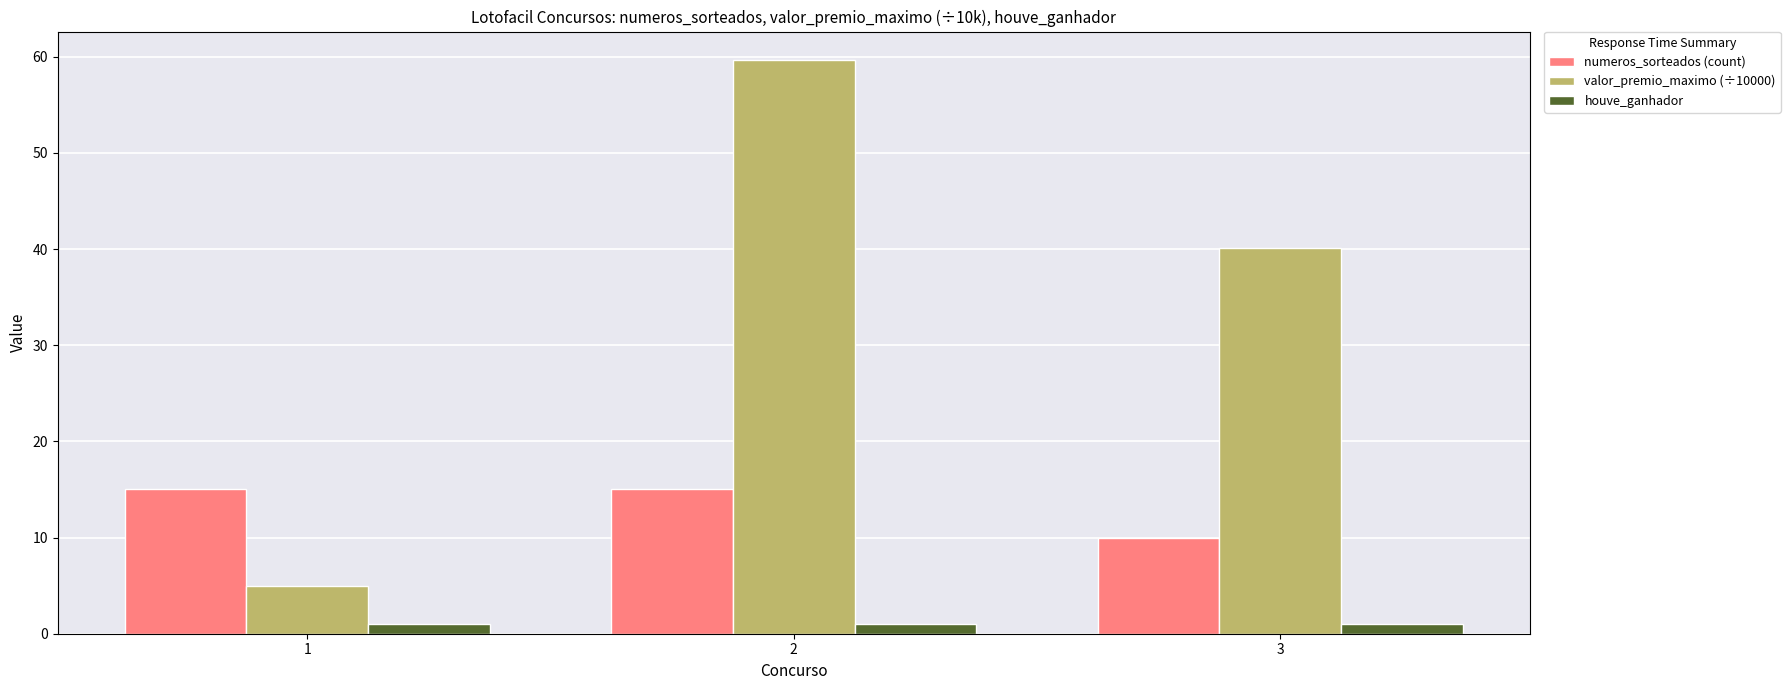

What is the spread (max minus min) of values at 1?

14.0